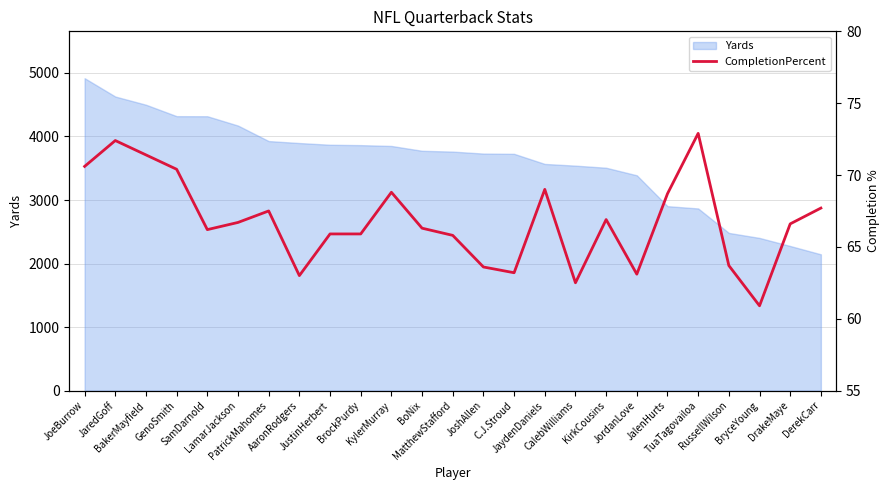

True or false: there are more than 2 points higher than both neighbors.

True